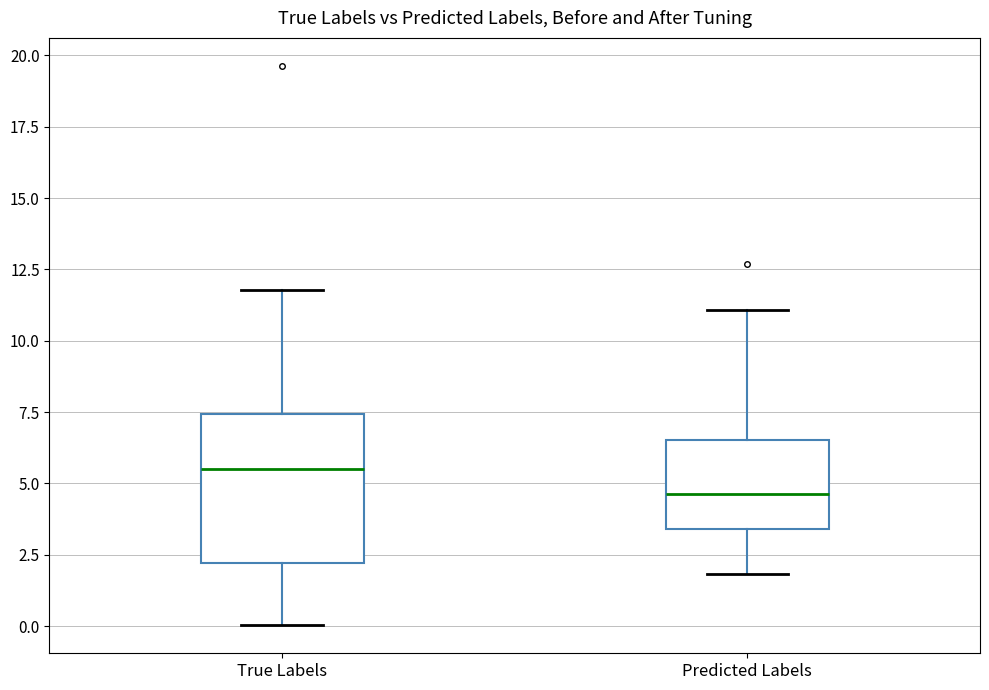

Comparing the boxes themselves (not the whiskers), which one is the tallest?

True Labels